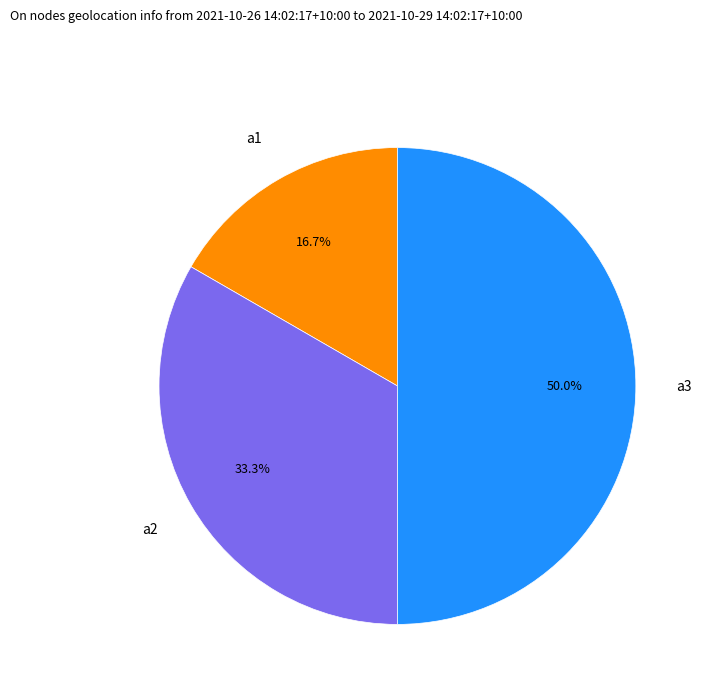

Is a2 the majority of the pie?

No